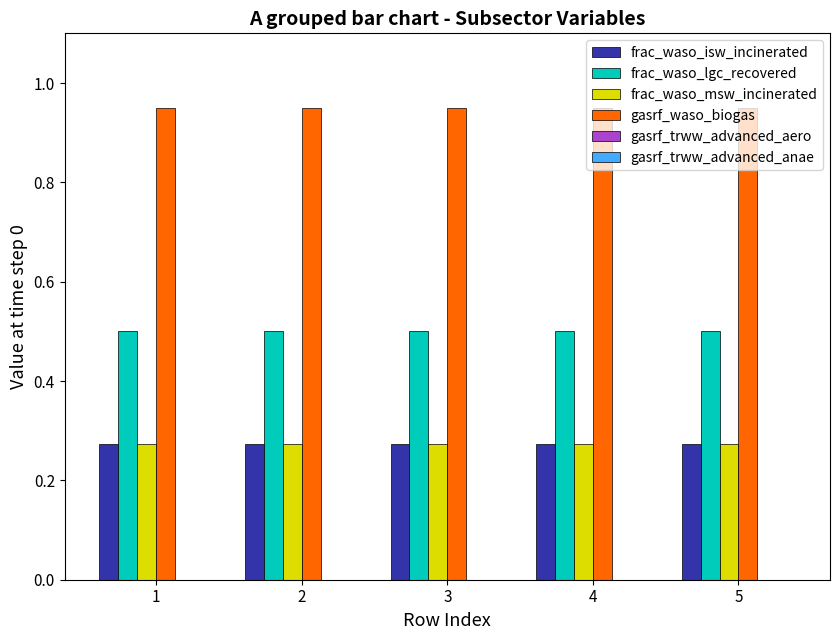

What is the spread (max minus min) of values at 2?

0.7